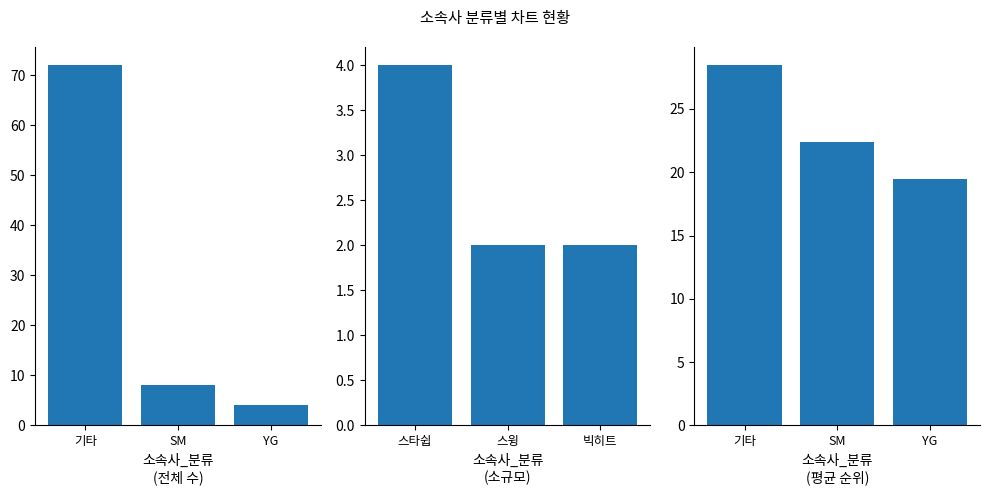

What is the sum of the 평균 순위 values at YG and 기타?

48.0